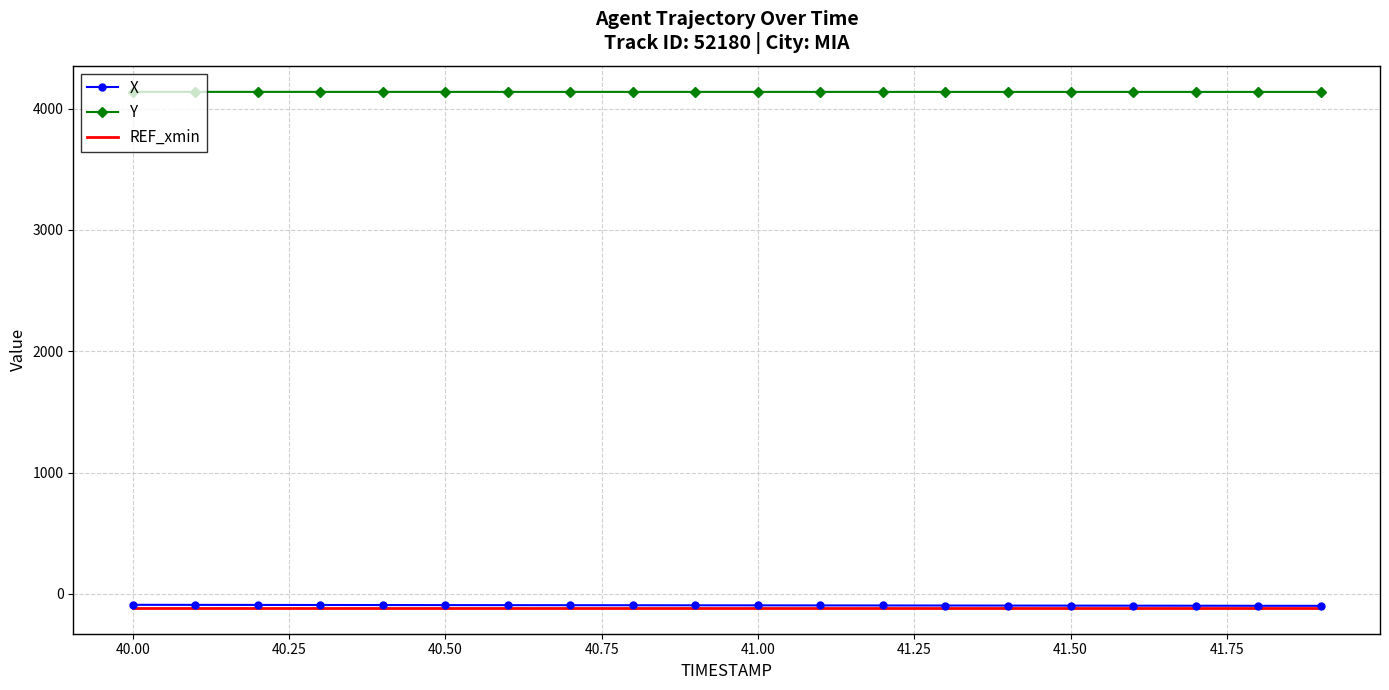

Which series has the largest total across all categories?

Y